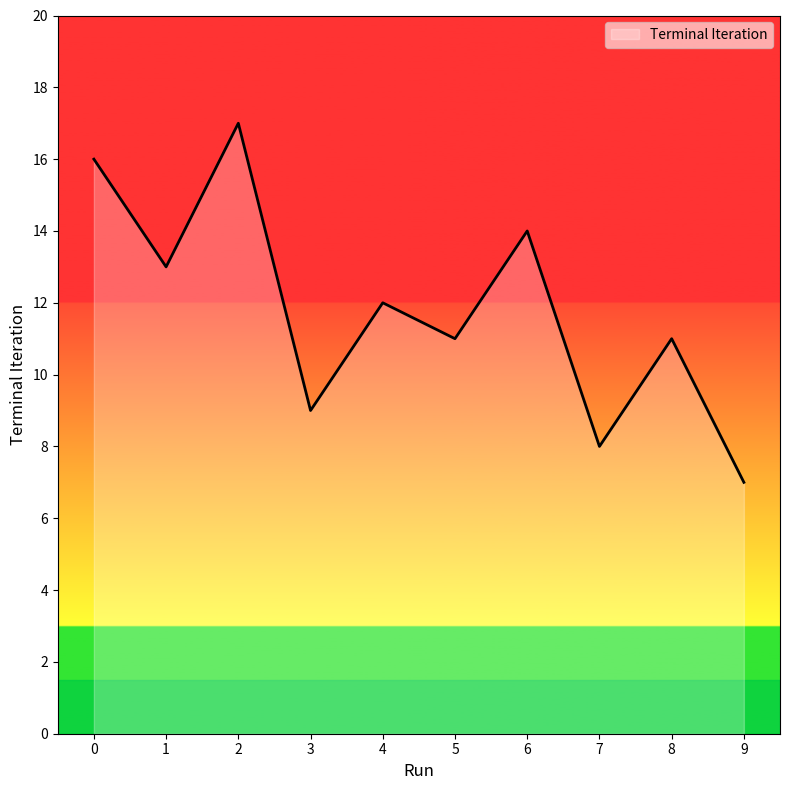

Where is the data nearest to the value 12?

4